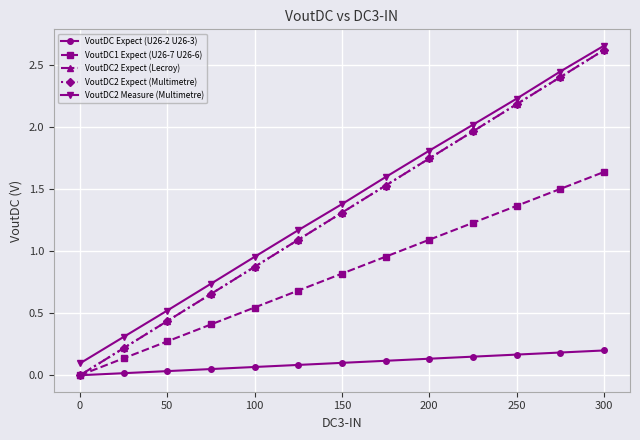

What is the difference between the maximum and minimum values in the VoutDC1 Expect (U26-7 U26-6) series?

1.6